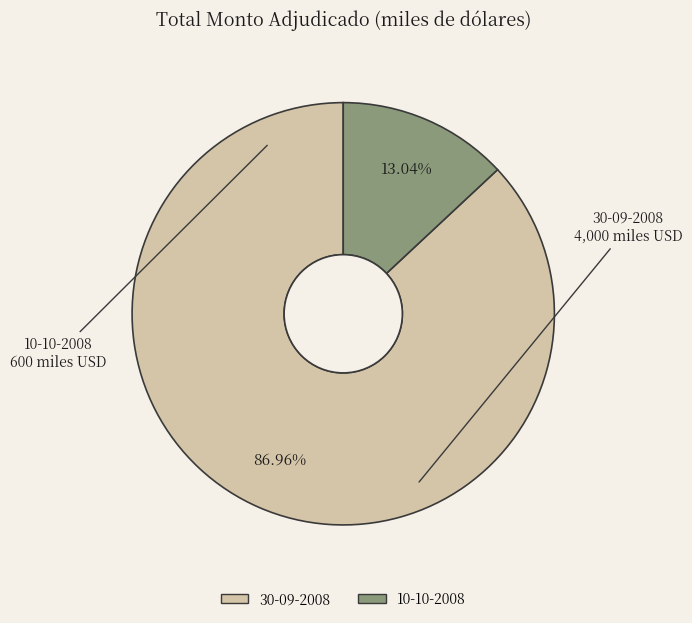

Approximately how many times larger is the value at 30-09-2008 compared to 10-10-2008?

6.7